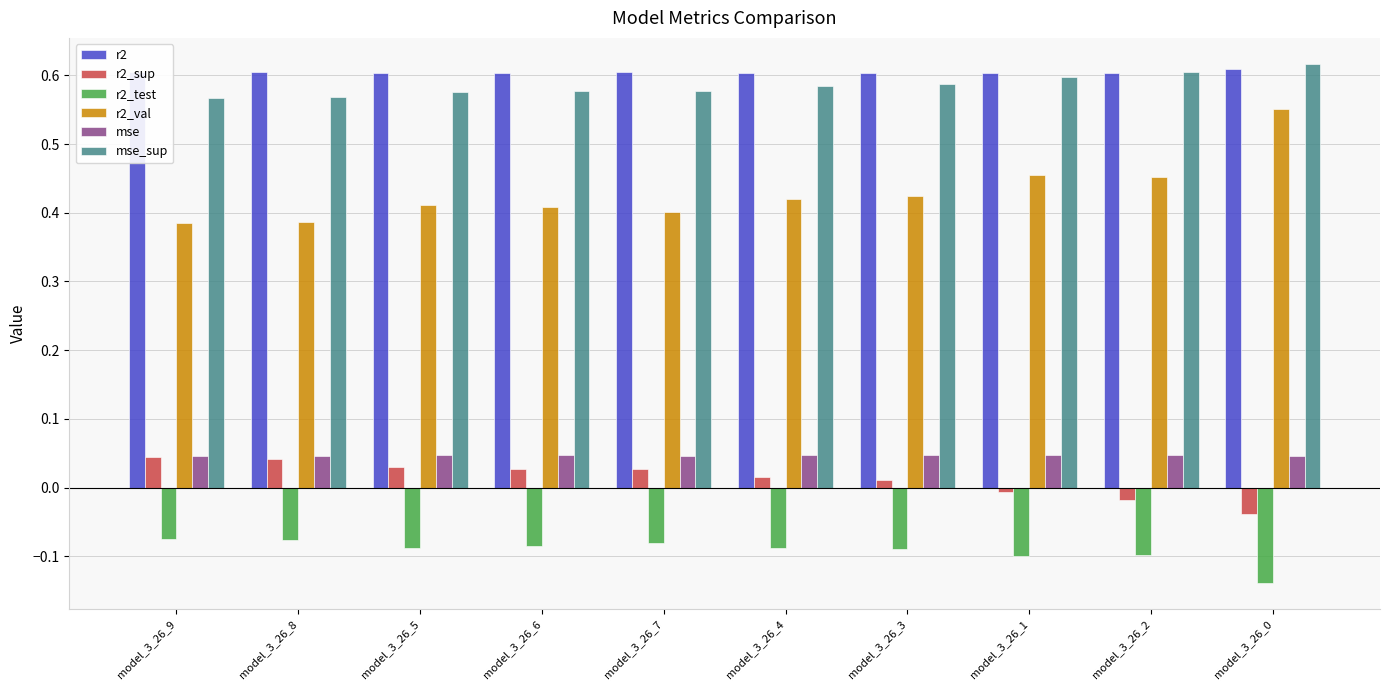

What is the difference between the second highest and minimum values in the r2_sup series?

0.1